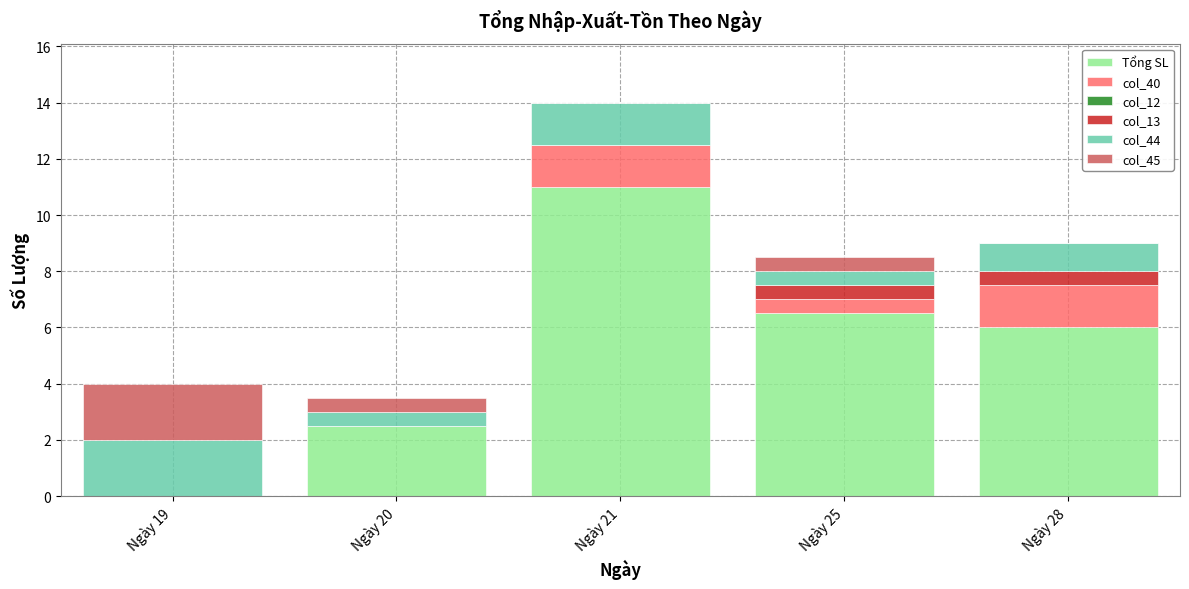

What is the approximate value of Tổng SL at Ngày 28?

6.0